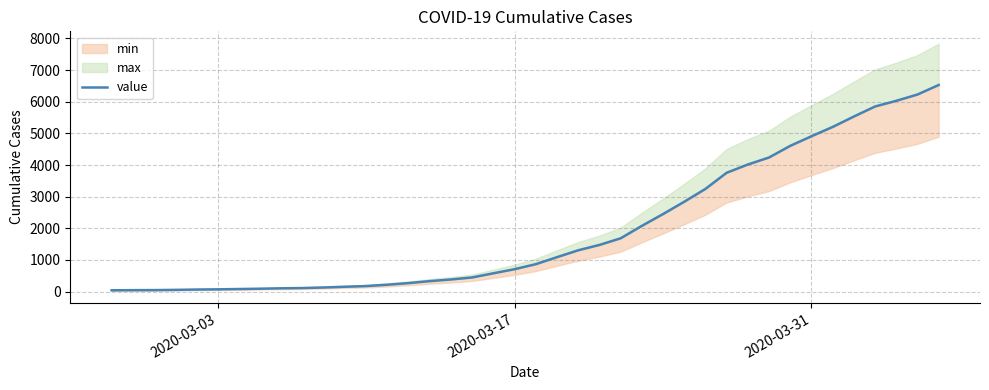

What is the average value?

1951